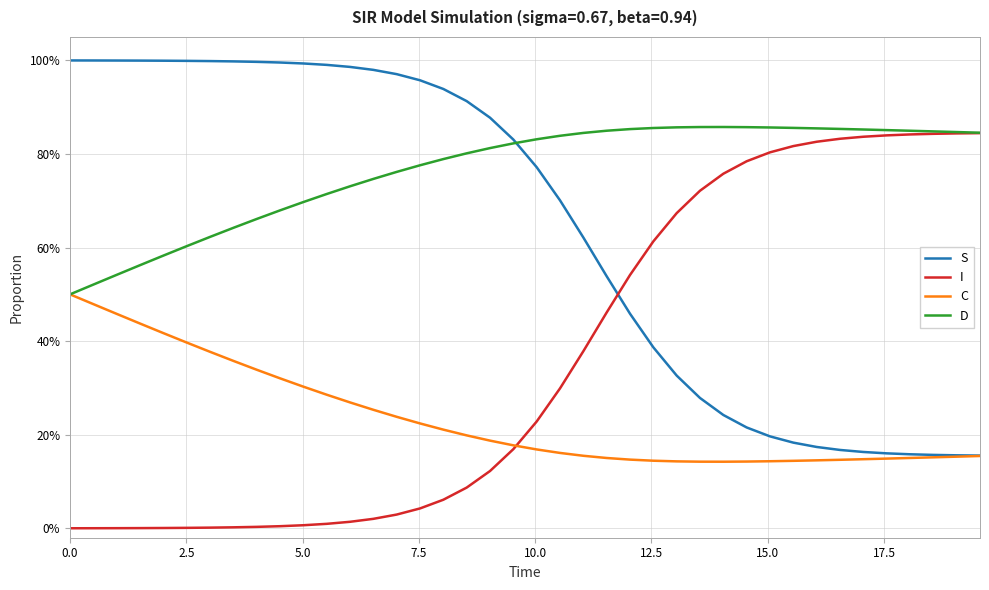

What is the value of the I point at the 17th from the left?

0.1